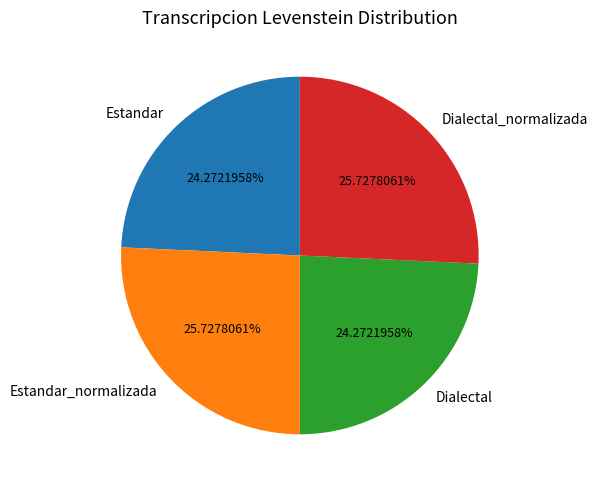

What is the ratio of the value at Dialectal_normalizada to the value at Estandar_normalizada?

1.0